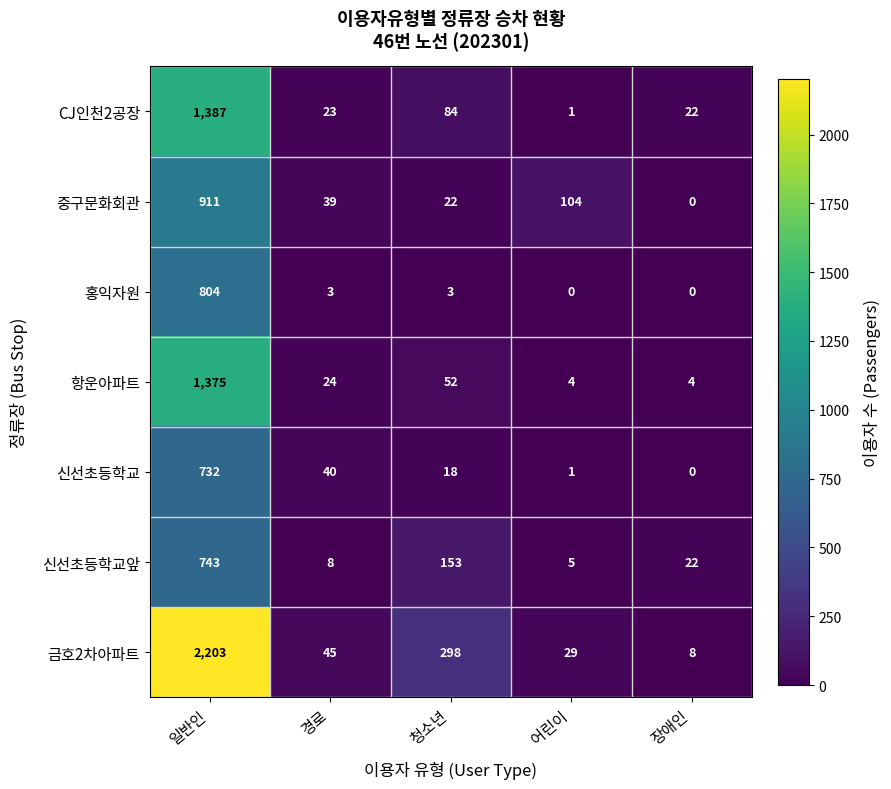

At which category does the chart reach its peak across all series?

일반인